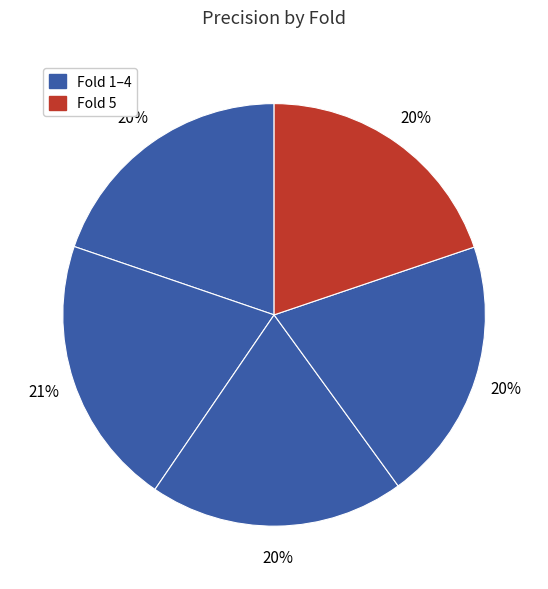

How many segments does this pie chart have?

5